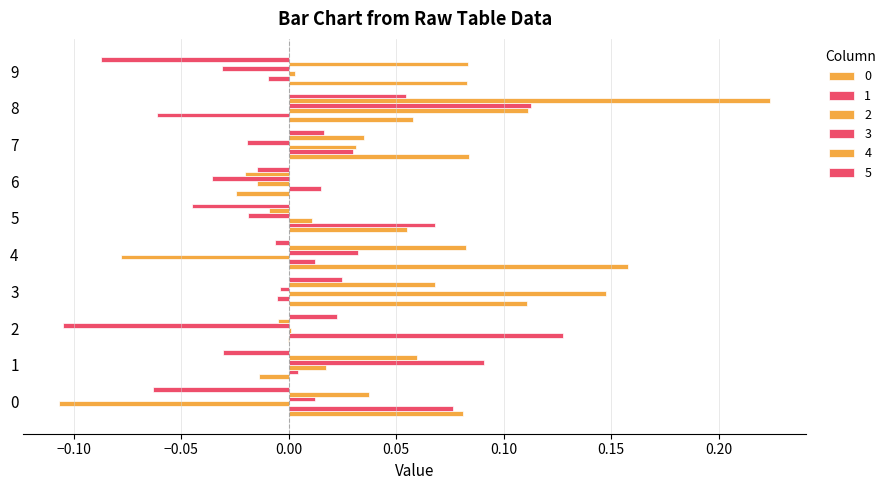

Count the number of data series in this chart.

6